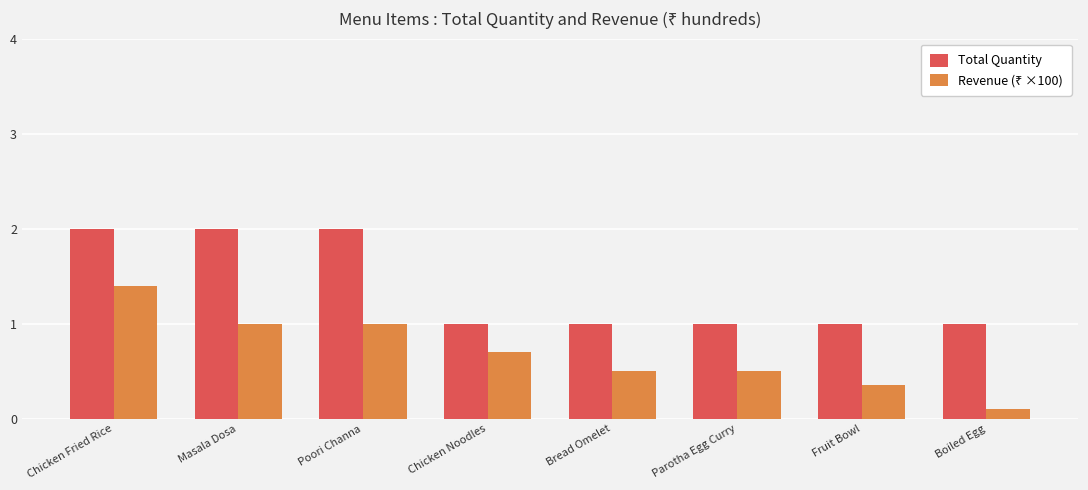

The Total Quantity series shows 1.4 at Poori Channa. True or false?

False